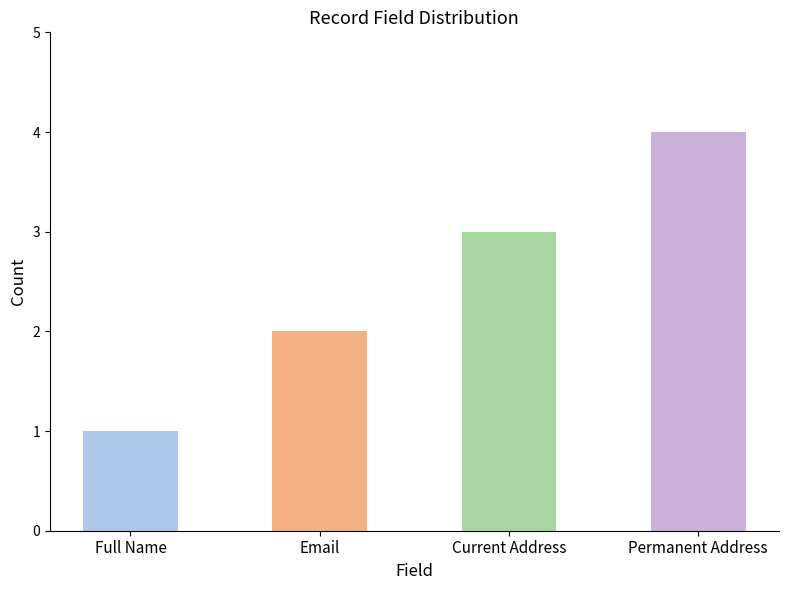

How many values are between 2 and 4?

3